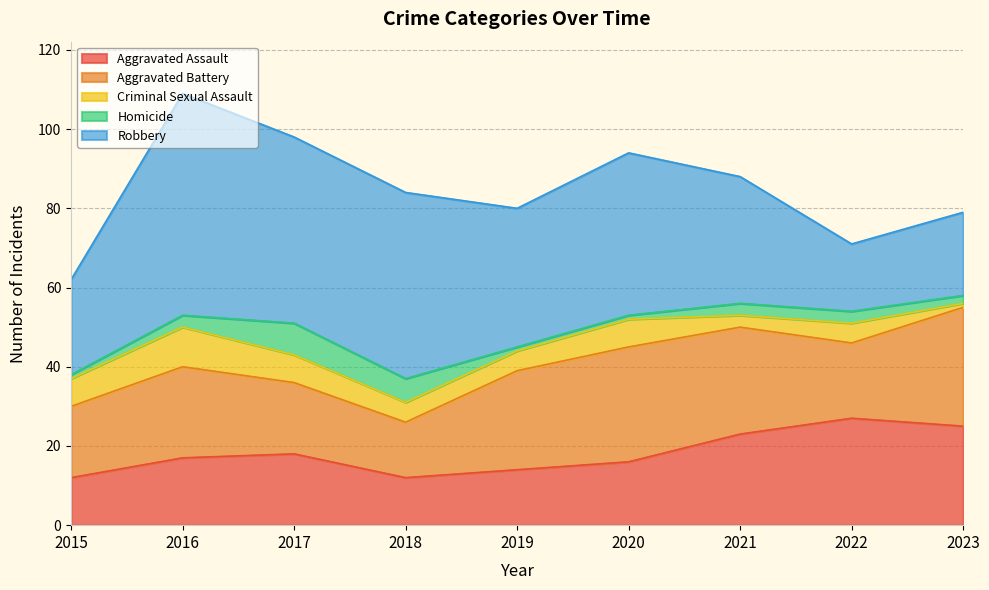

At which category is the sum across all series the highest?

2016